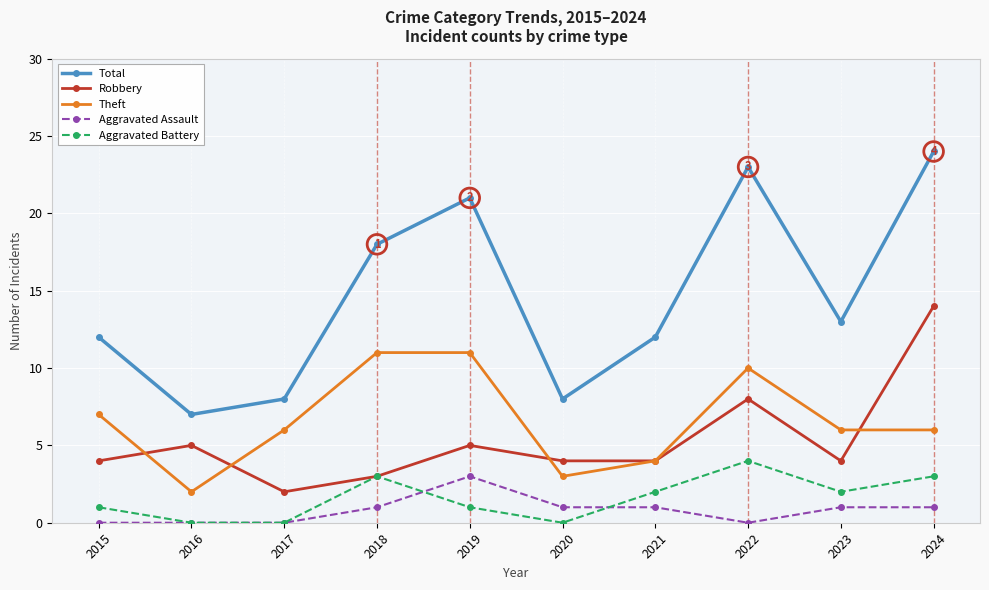

At which category is the sum across all series the highest?

2024